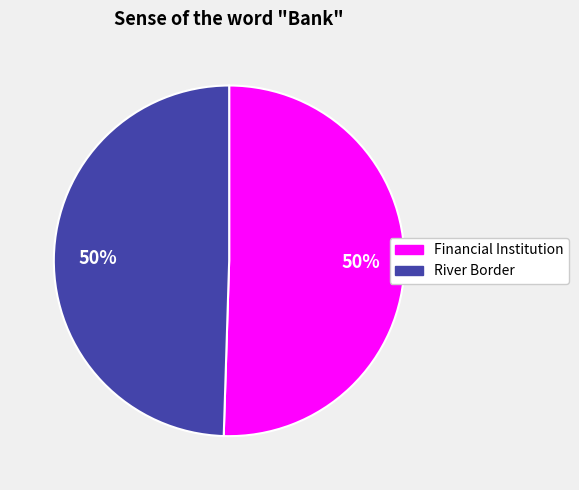

Is it true that River Border is 44% of the pie?

False